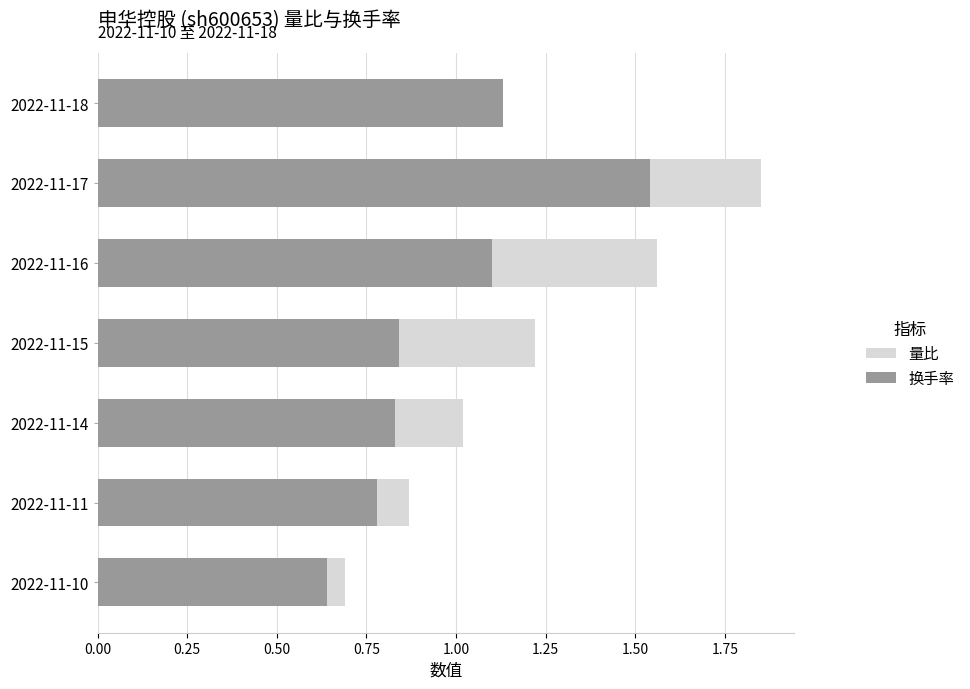

Which series has the widest spread of values?

量比